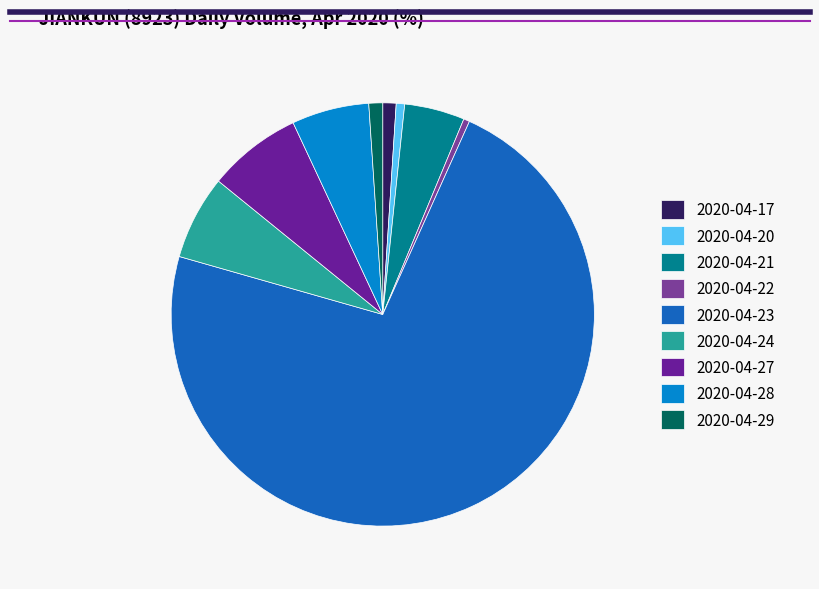

What is the smallest slice in the pie chart?

2020-04-22